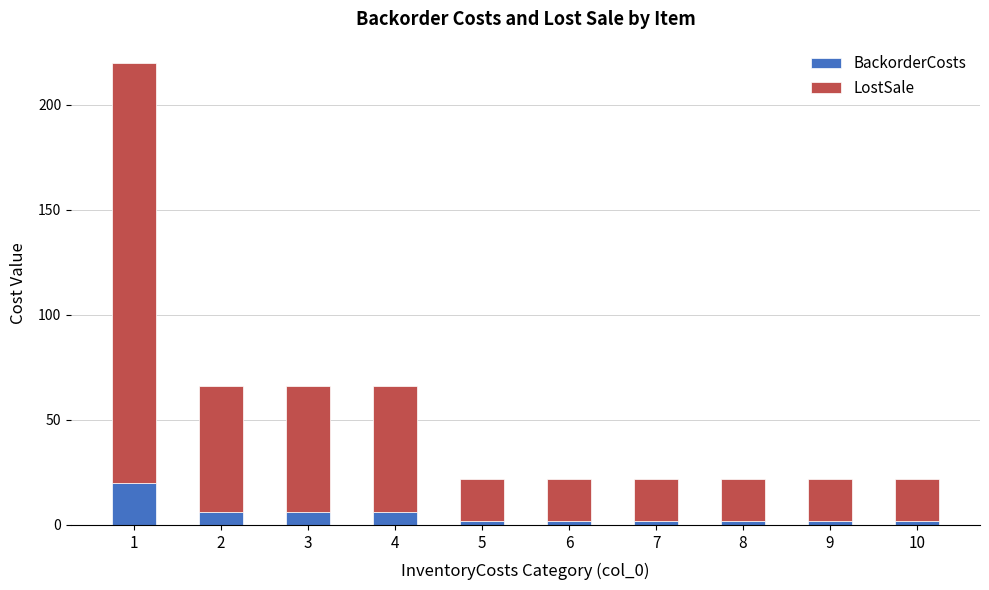

Reading left to right, list the values for the BackorderCosts series.

20	6	6	6	2	2	2	2	2	2